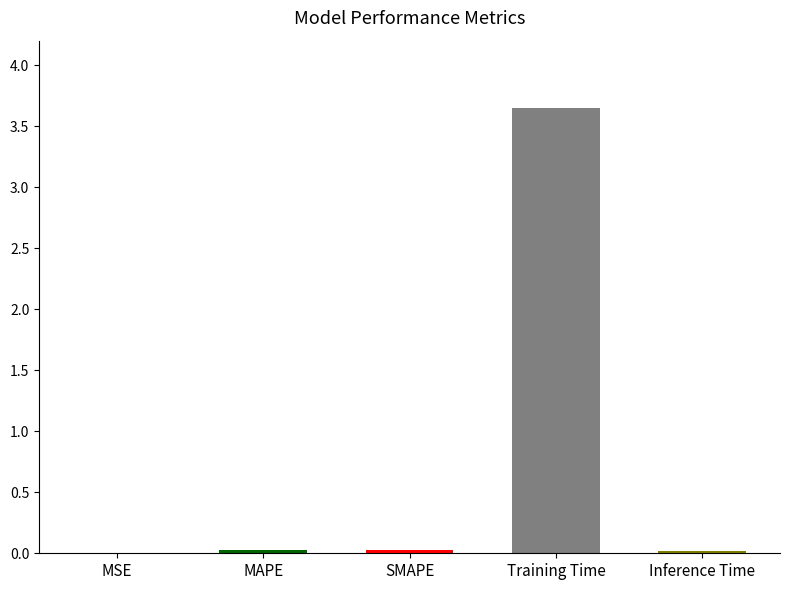

The chart shows a value of 0.0 at MAPE. True or false?

True